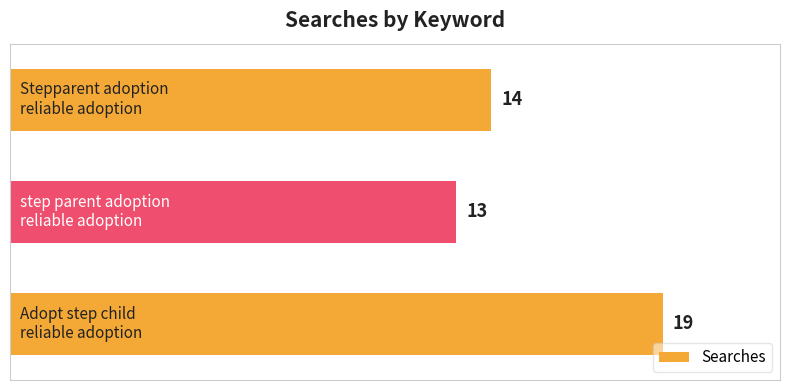

What is the average value?

15